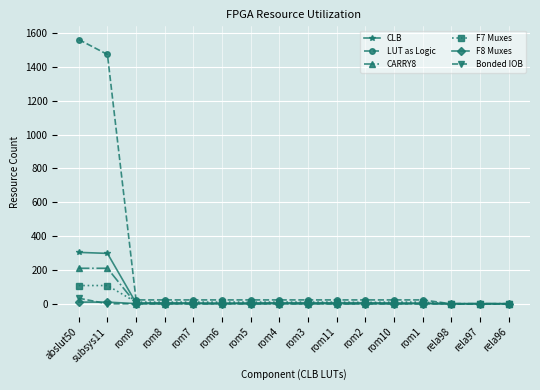

What is the sum of all F8 Muxes values?

30